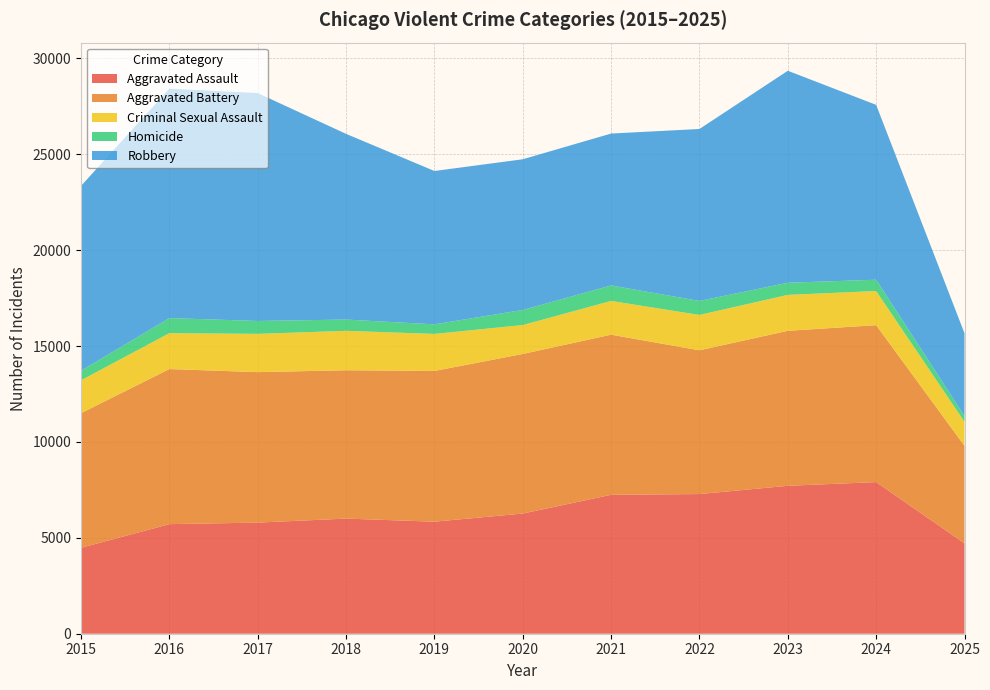

Reading left to right, extract all data points from this chart.

Aggravated Assault: 4480	5713	5793	6002	5841	6265	7242	7281	7712	7905	4714
Aggravated Battery: 7018	8085	7845	7734	7858	8320	8348	7495	8080	8182	5082
Criminal Sexual Assault: 1715	1871	1995	2055	1931	1508	1760	1844	1873	1780	1254
Homicide: 496	786	672	588	499	787	806	730	632	589	299
Robbery: 9638	11960	11881	9681	7995	7855	7920	8964	11052	9116	4316